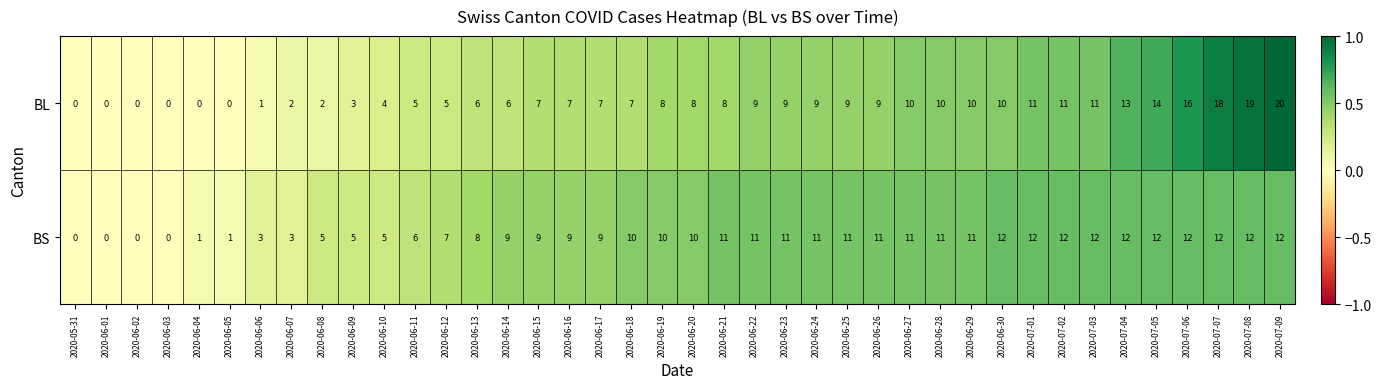

At which category is the sum across all series the highest?

2020-07-09